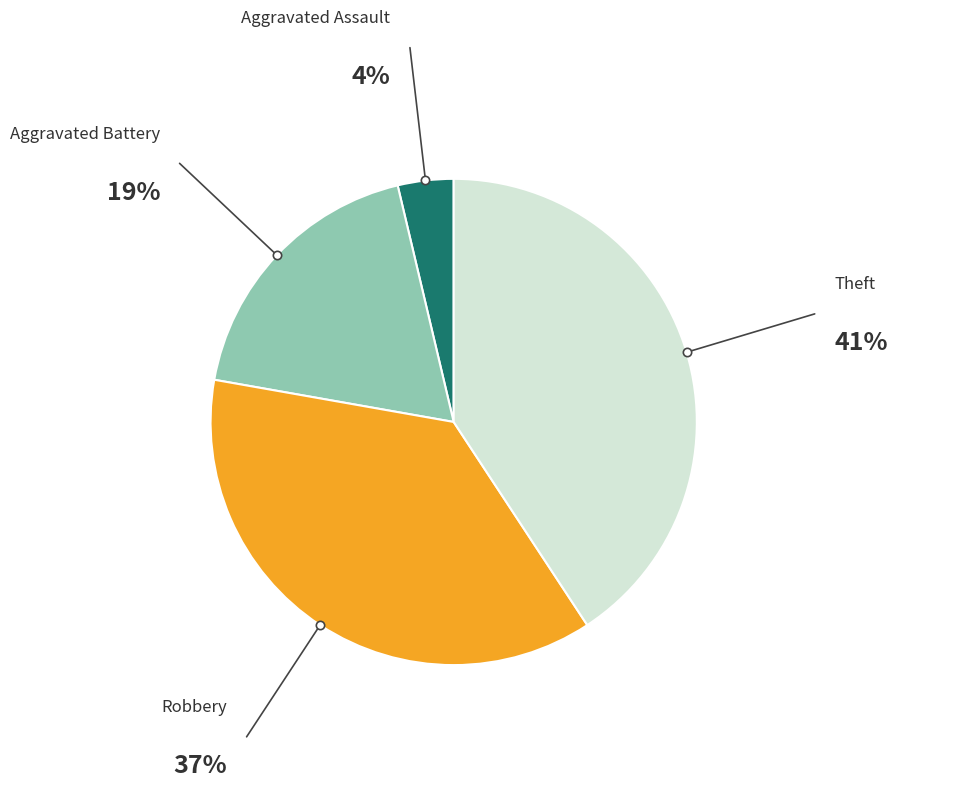

Does any single category account for the majority?

No